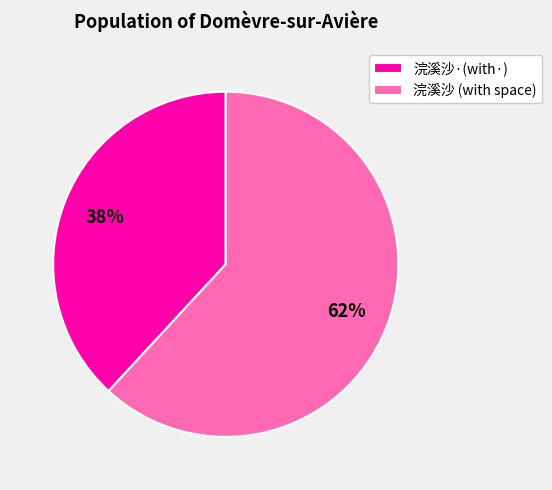

To the nearest percent, what percentage of the pie is 浣溪沙 (with space)?

62%